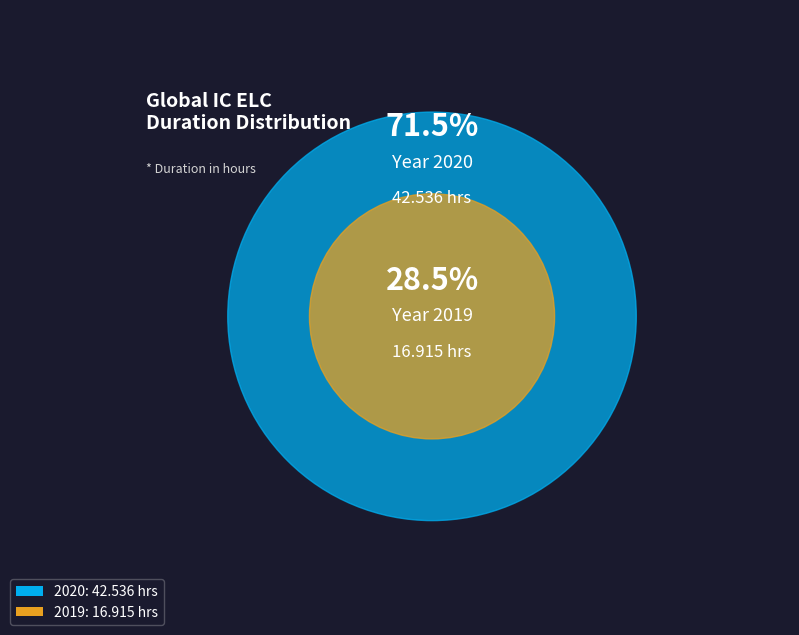

Which slice is the smallest?

2019